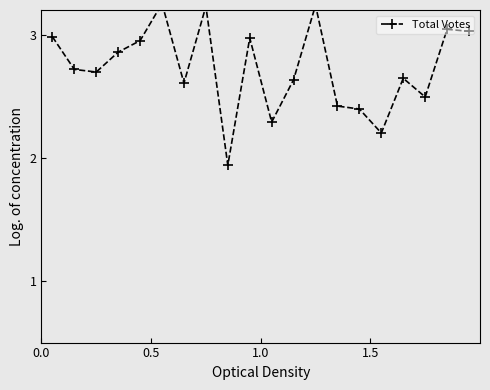

The chart shows a value of 1.9 at 8. True or false?

True